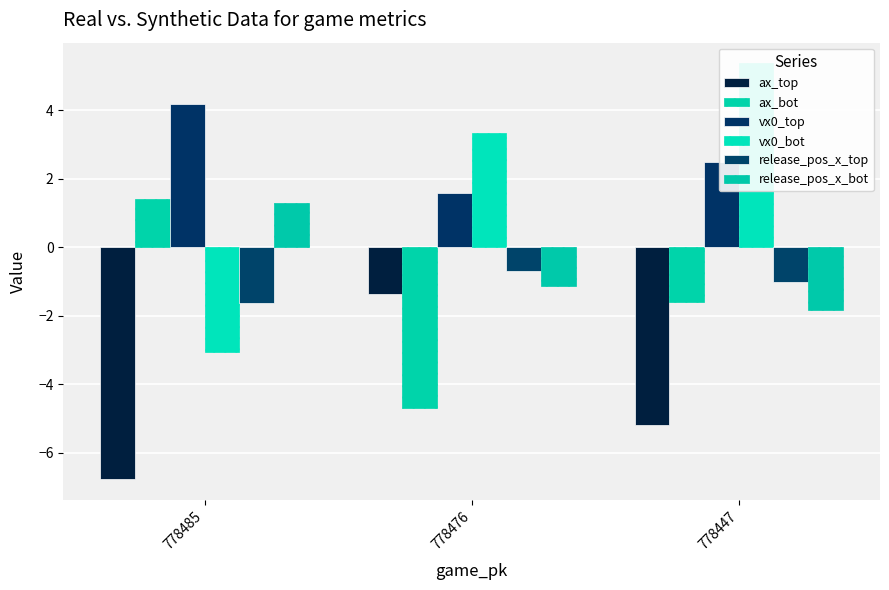

What are all the series names shown in the legend?

ax_top, ax_bot, vx0_top, vx0_bot, release_pos_x_top, release_pos_x_bot